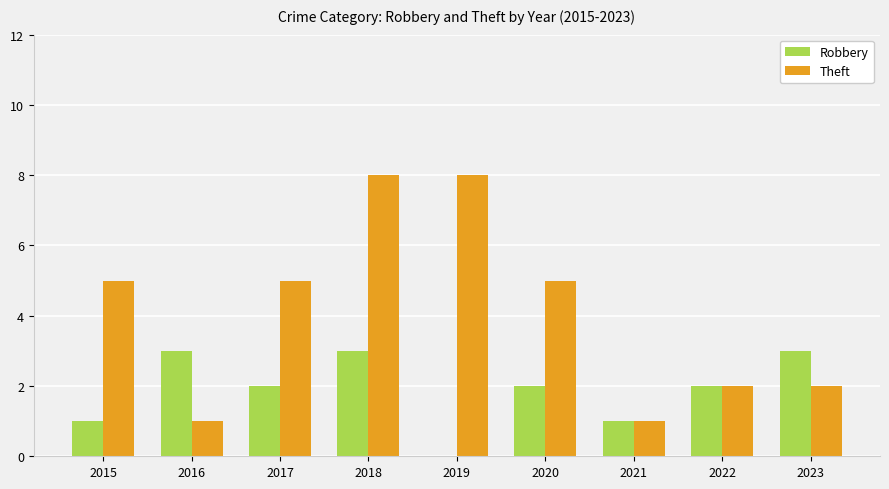

Is it true that Theft equals 5 at 2020?

True